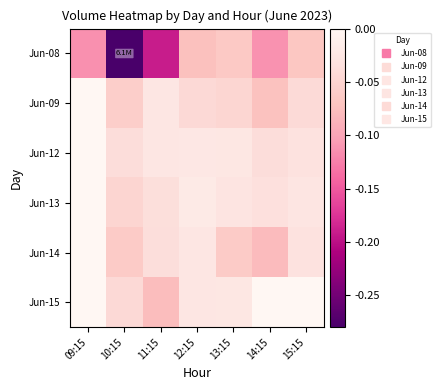

Reading left to right, what are all the values shown in this chart?

Jun-08: 09:15=-0.1	10:15=-0.3	11:15=-0.2	12:15=-0.1	13:15=-0.1	14:15=-0.1	15:15=-0.1
Jun-09: 09:15=-0.0	10:15=-0.1	11:15=-0.0	12:15=-0.0	13:15=-0.0	14:15=-0.1	15:15=-0.0
Jun-12: 09:15=-0.0	10:15=-0.0	11:15=-0.0	12:15=-0.0	13:15=-0.0	14:15=-0.0	15:15=-0.0
Jun-13: 09:15=-0.0	10:15=-0.0	11:15=-0.0	12:15=-0.0	13:15=-0.0	14:15=-0.0	15:15=-0.0
Jun-14: 09:15=-0.0	10:15=-0.1	11:15=-0.0	12:15=-0.0	13:15=-0.1	14:15=-0.1	15:15=-0.0
Jun-15: 09:15=-0.0	10:15=-0.0	11:15=-0.1	12:15=-0.0	13:15=-0.0	14:15=-0.0	15:15=-0.0